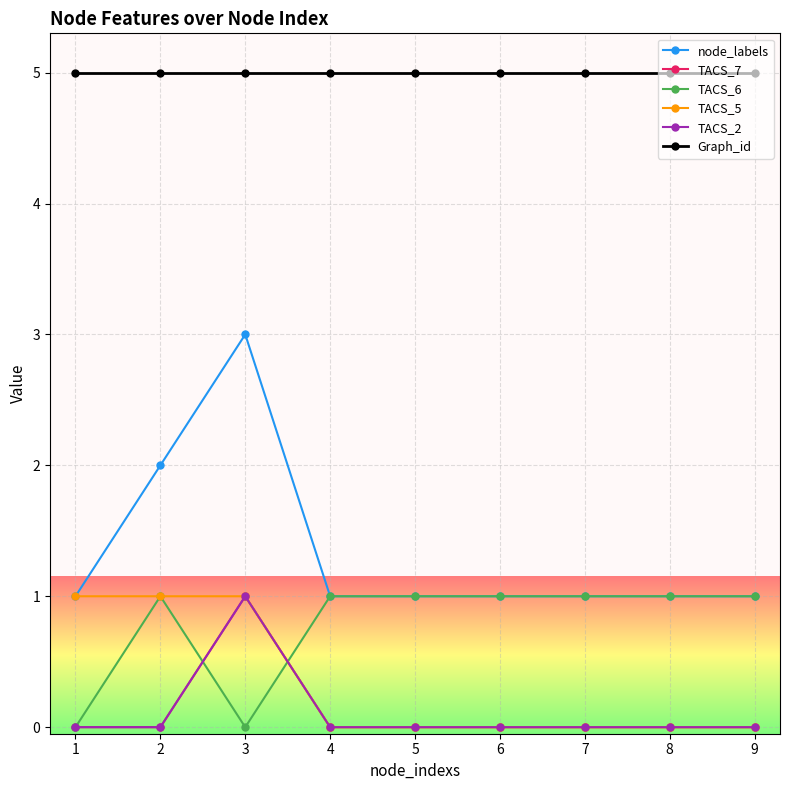

Is the value of TACS_7 at 9 greater than the value of Graph_id at 6?

No